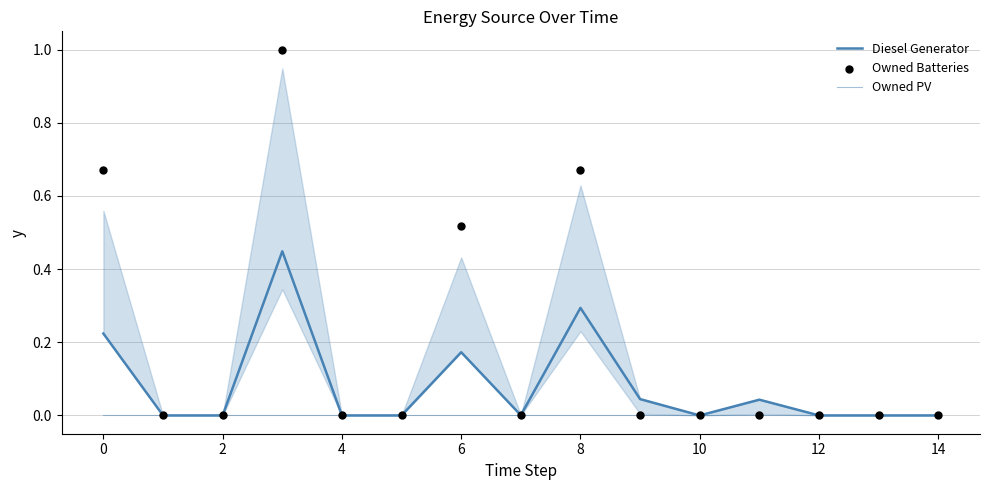

What are all the series names shown in the legend?

Diesel Generator, Owned PV, Owned Batteries